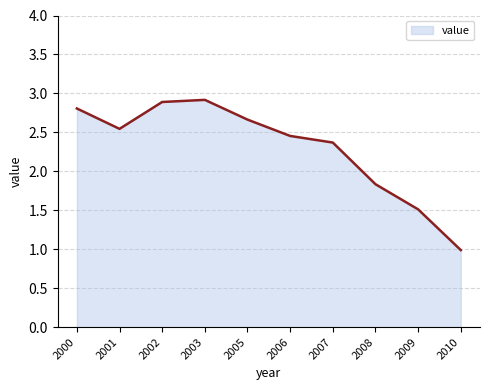

Does the chart display data point markers on the line(s)?

No